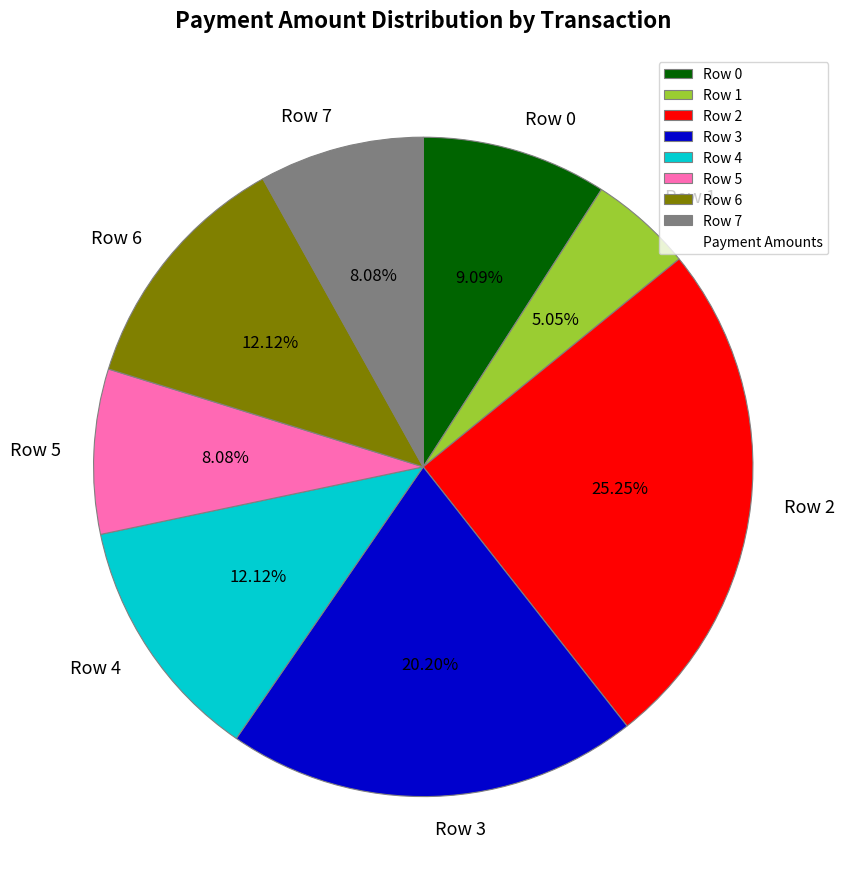

Is there a majority slice in this chart?

No